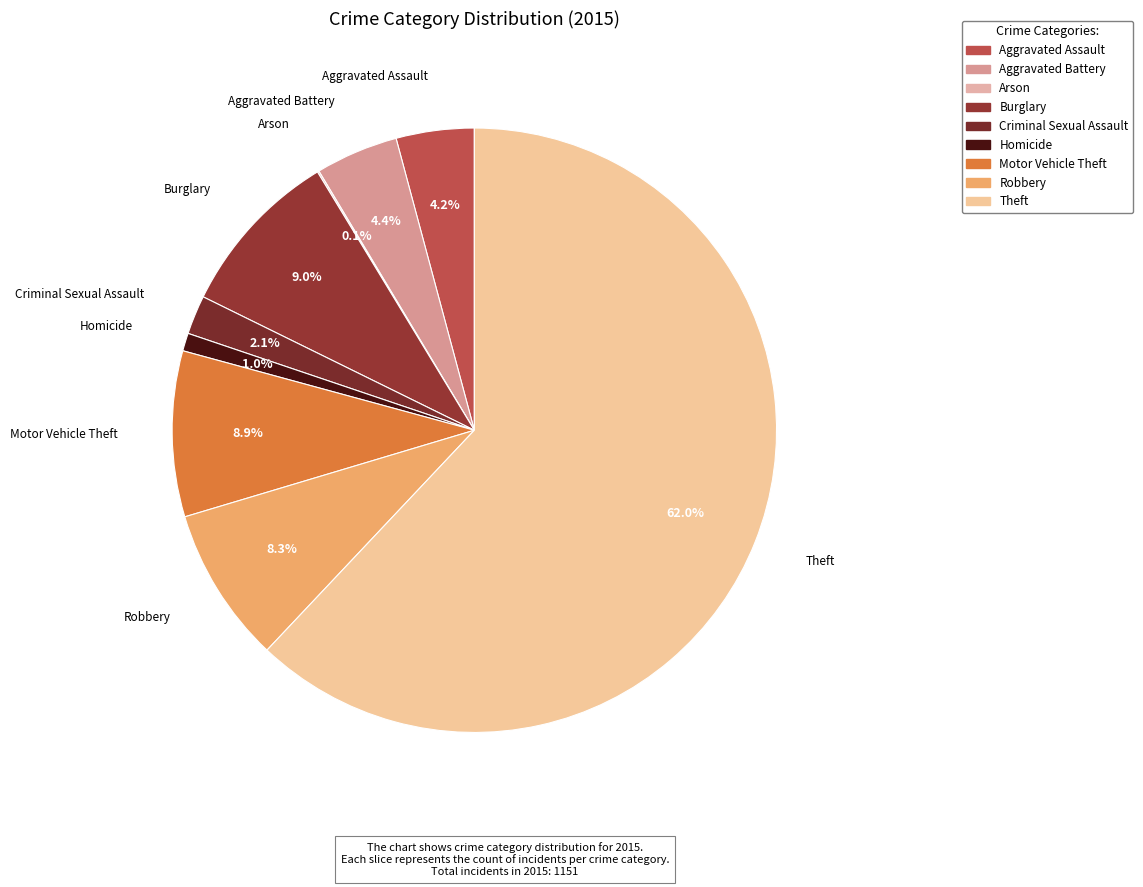

Combined, do Theft and Homicide account for over 50%?

Yes